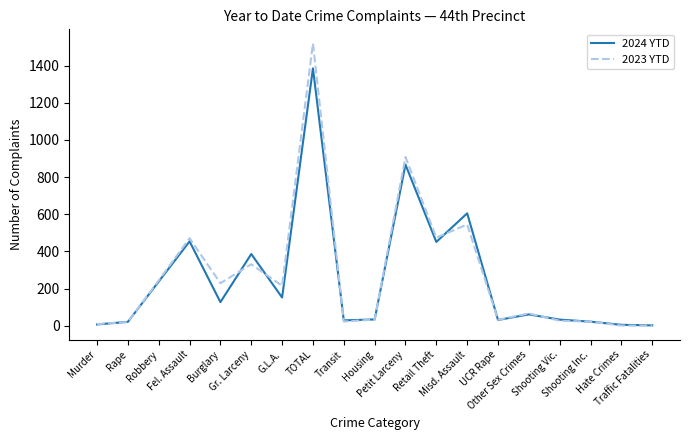

What position from the right is Retail Theft?

8